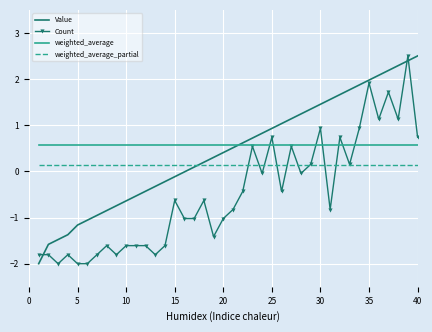

What are all the series names shown in the legend?

Value, Count, weighted_average, weighted_average_partial